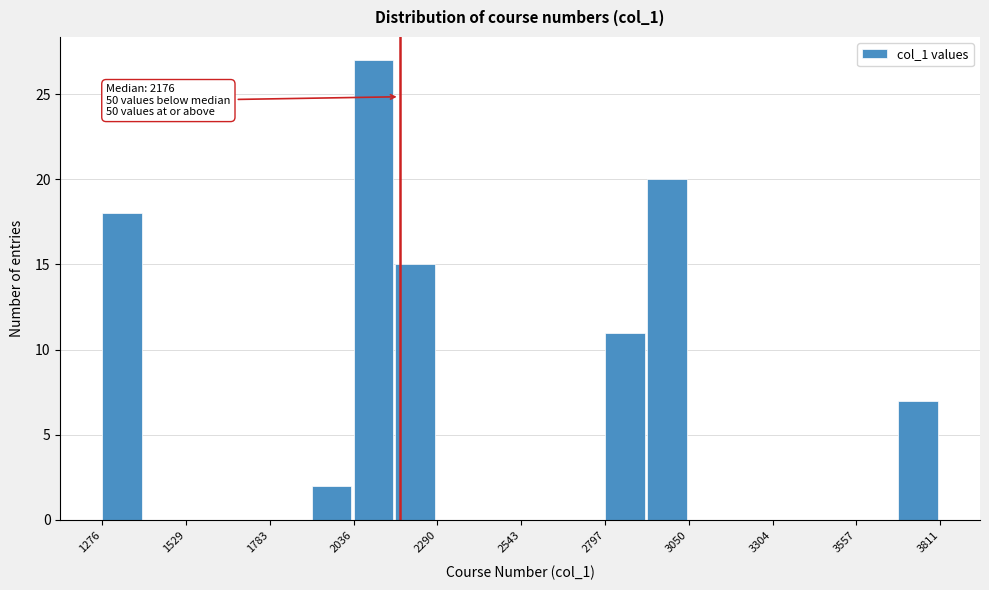

Around what value on the x-axis is the tallest bar? Give the approximate position of its centre, as read against the axis.

2100